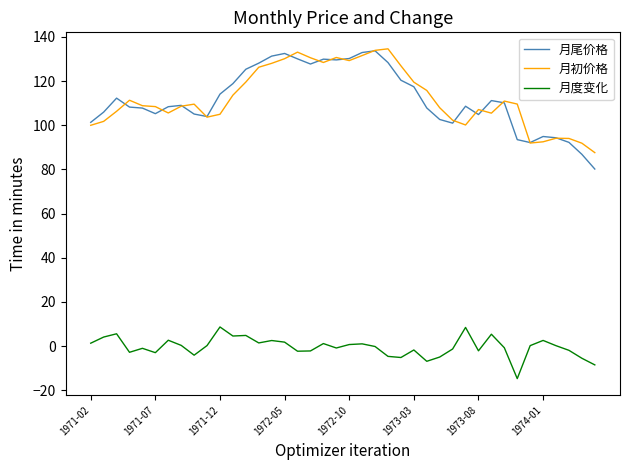

Which series has the largest range (max minus min)?

月尾价格